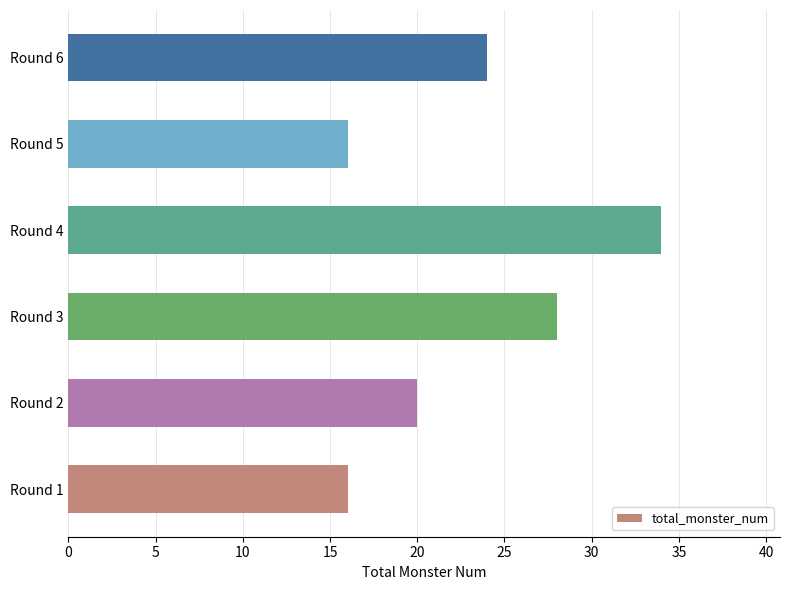

At which category does the chart reach its peak across all series?

Round 4